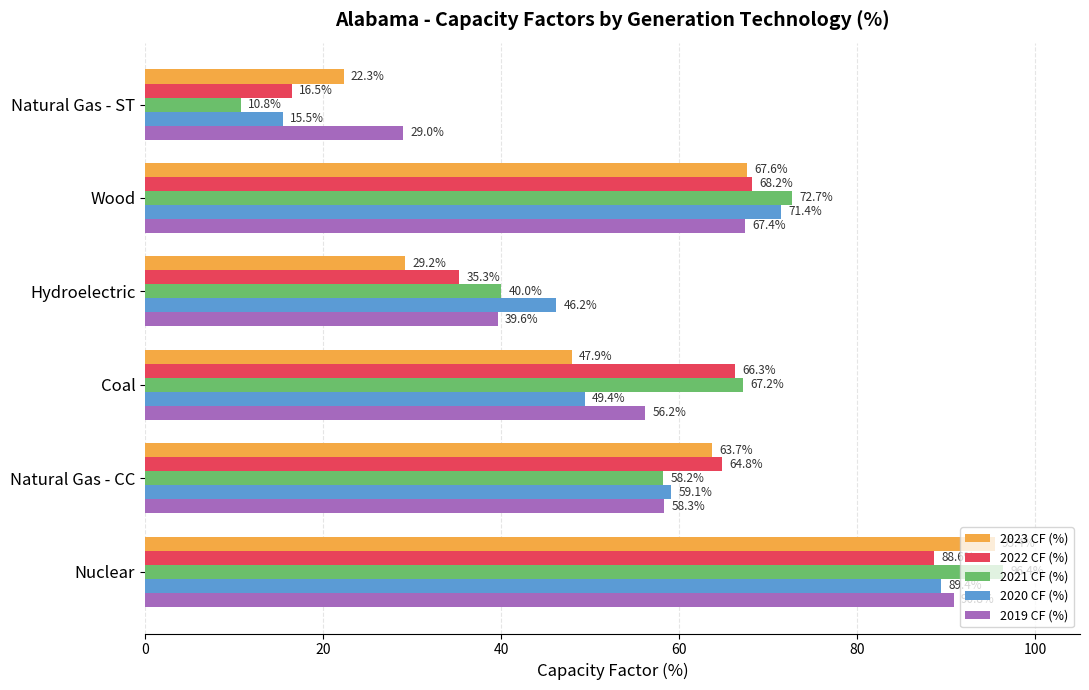

Which series has the largest total across all categories?

2021 CF (%)